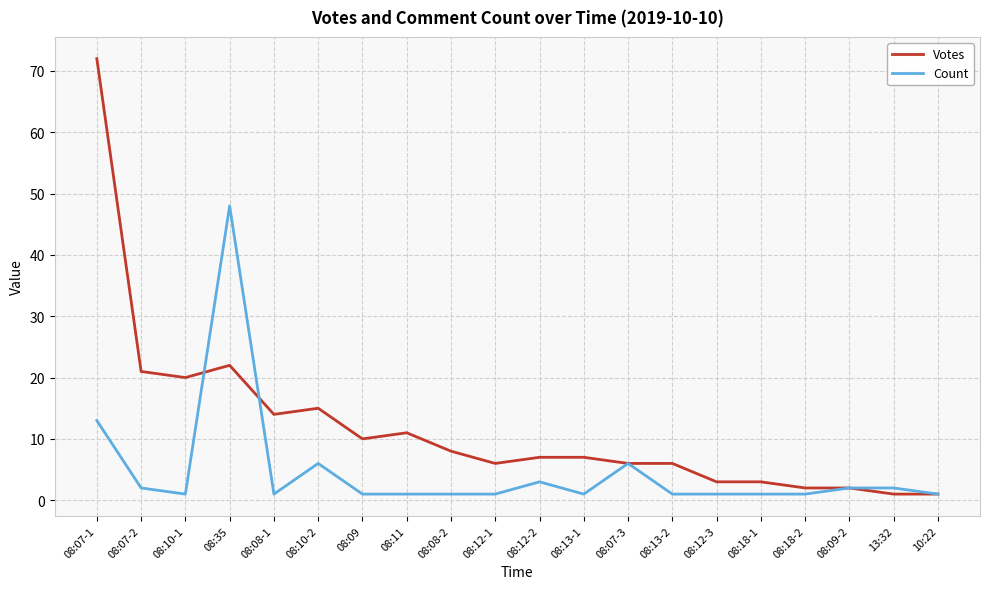

What are all the series names shown in the legend?

Votes, Count